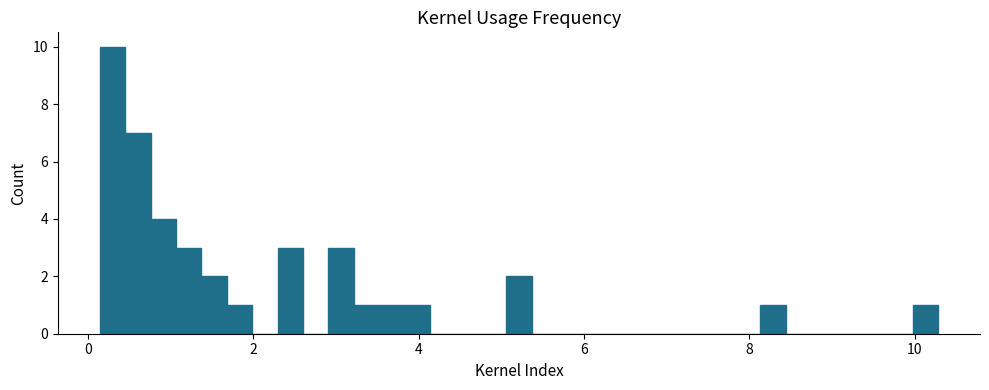

Read against the x-axis, roughly where is the centre of the tallest bar?

0.2